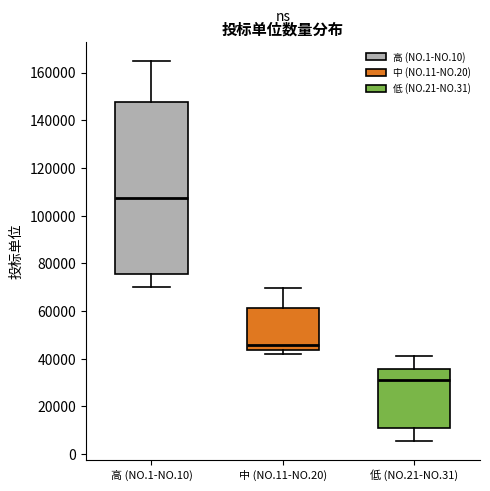

Where does the upper whisker of the box for 低 (NO.21-NO.31) end on the y-axis? The values are not printed on the chart, so give them approximately, as read against the axis.

42000